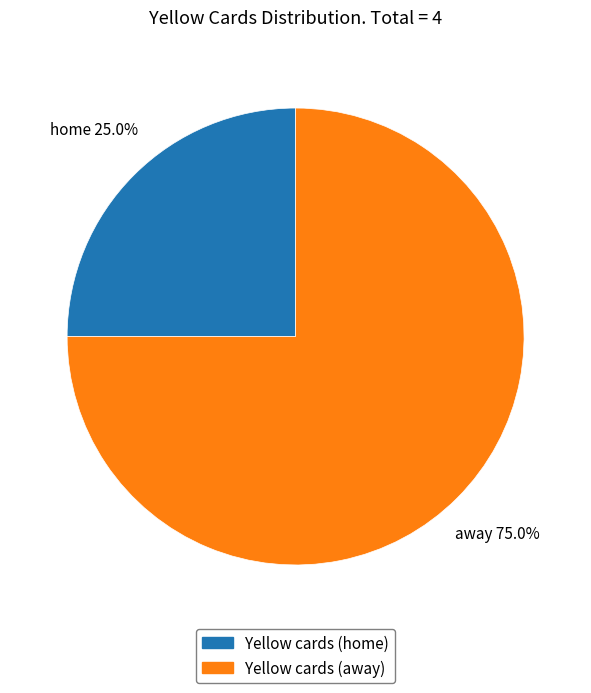

Does Yellow cards (away) account for over 50% of the chart?

Yes